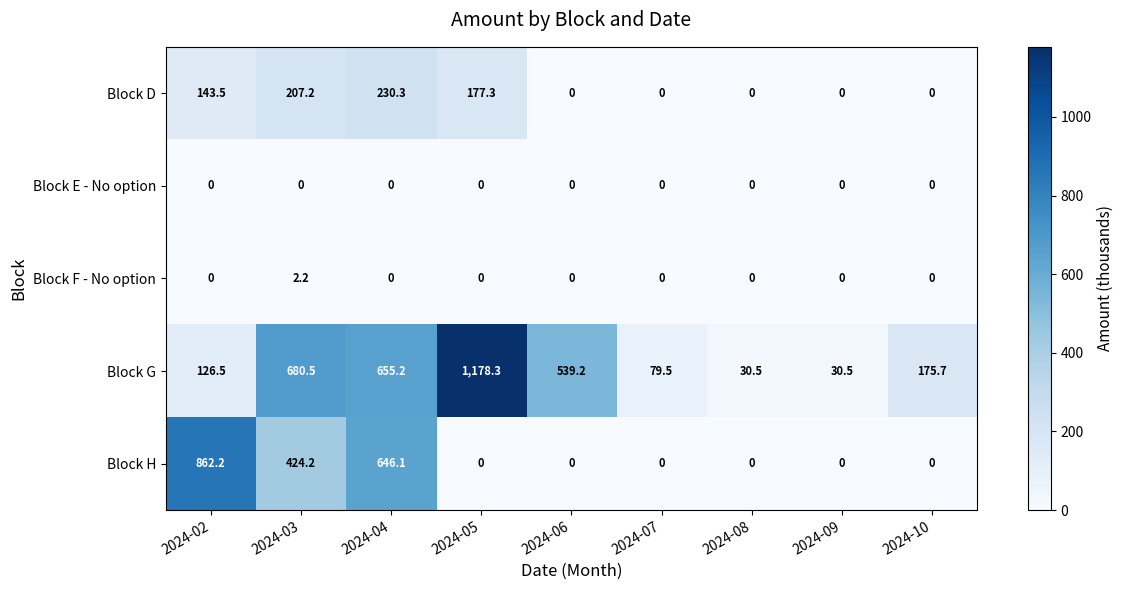

Which series has the largest total across all categories?

Block G